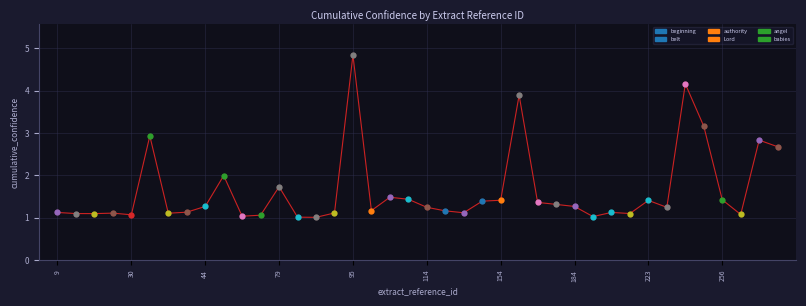

What is the difference between the maximum and minimum values?

3.8